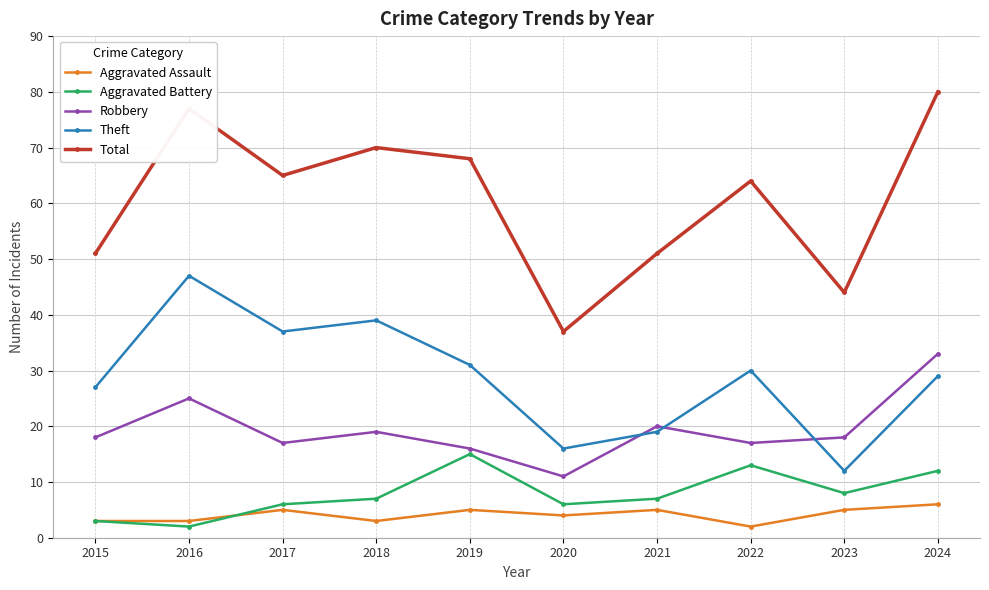

Rank the series by their maximum value, from highest to lowest.

Total, Theft, Robbery, Aggravated Battery, Aggravated Assault